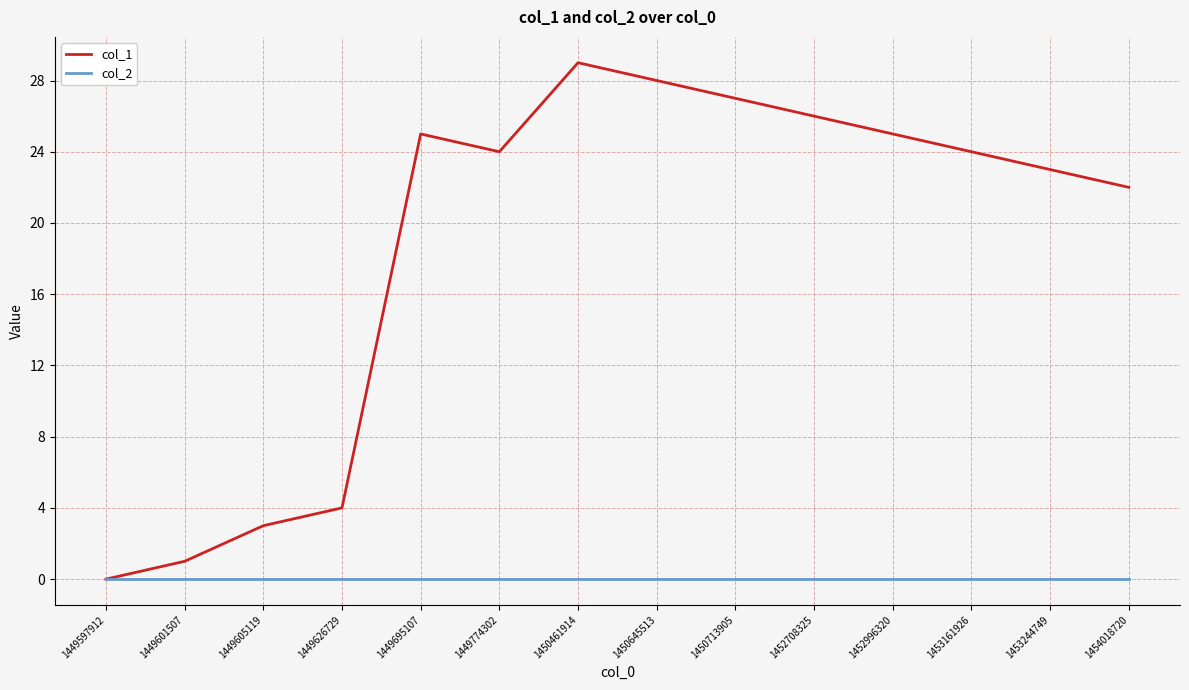

Reading left to right, list all the values displayed in this chart.

col_1: 1449597912=0	1449601507=1	1449605119=3	1449626729=4	1449695107=25	1449774302=24	1450461914=29	1450645513=28	1450713905=27	1452708325=26	1452996320=25	1453161926=24	1453244749=23	1454018720=22
col_2: 1449597912=0	1449601507=0	1449605119=0	1449626729=0	1449695107=0	1449774302=0	1450461914=0	1450645513=0	1450713905=0	1452708325=0	1452996320=0	1453161926=0	1453244749=0	1454018720=0